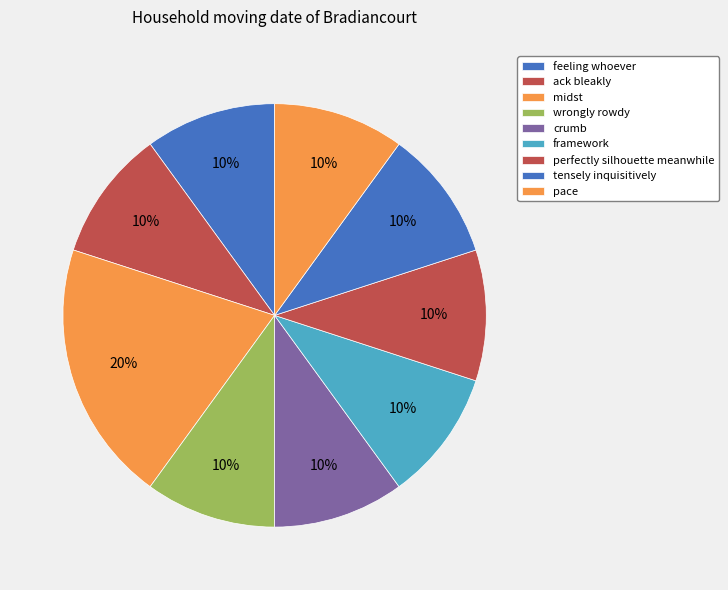

Does crumb represent more than half of the total?

No